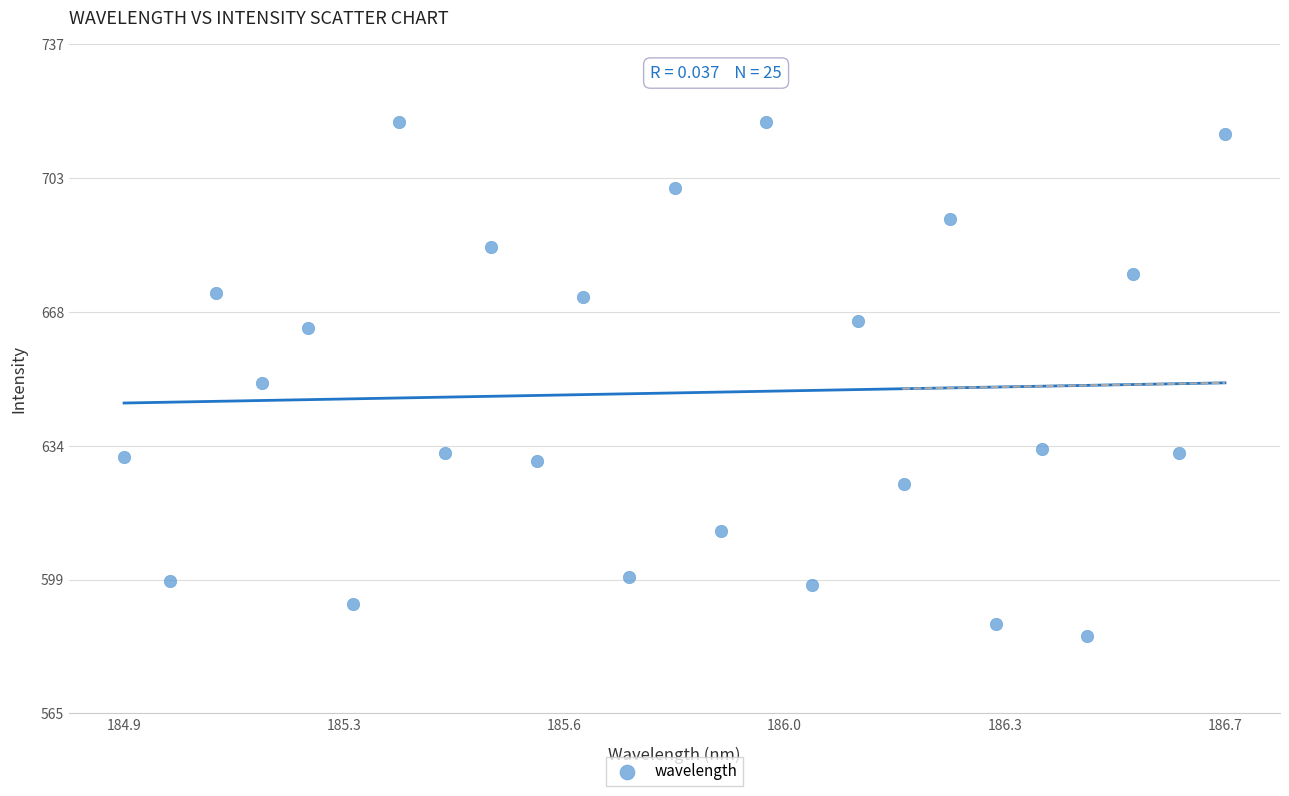

What is the range of Y values (max minus min)?

132